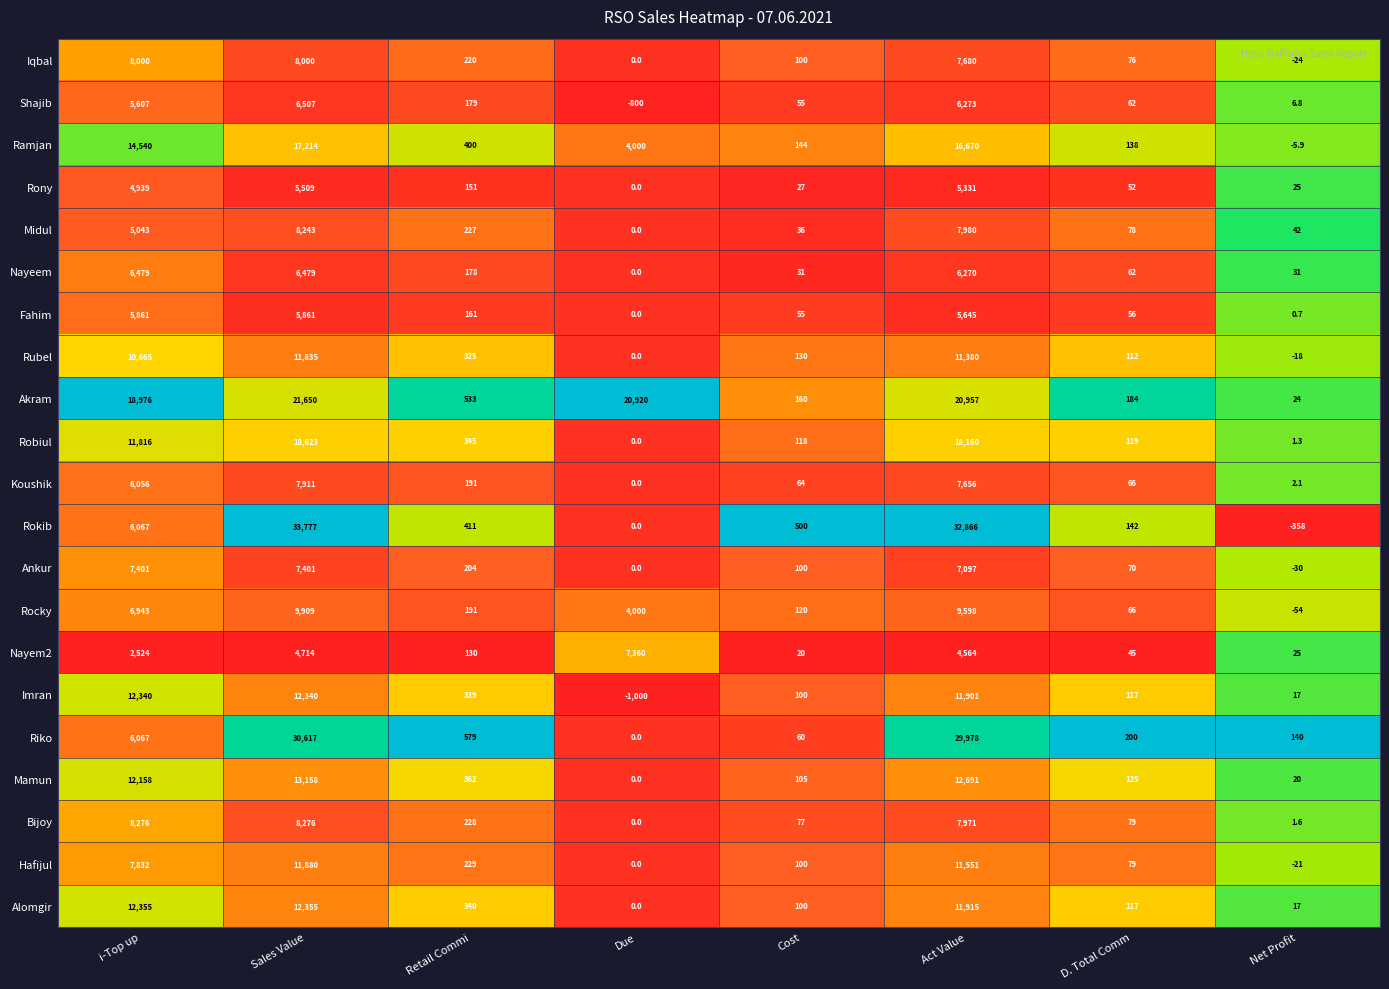

Between i-Top up and Act Value, which series saw the biggest shift?

Rokib